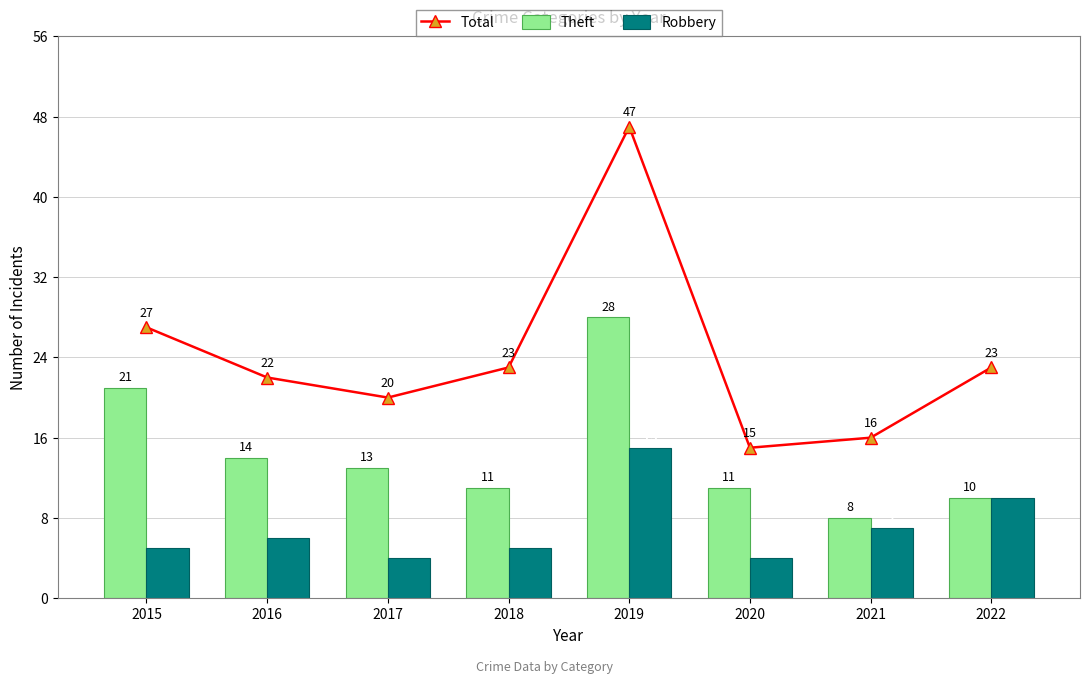

Count the number of data series in this chart.

3